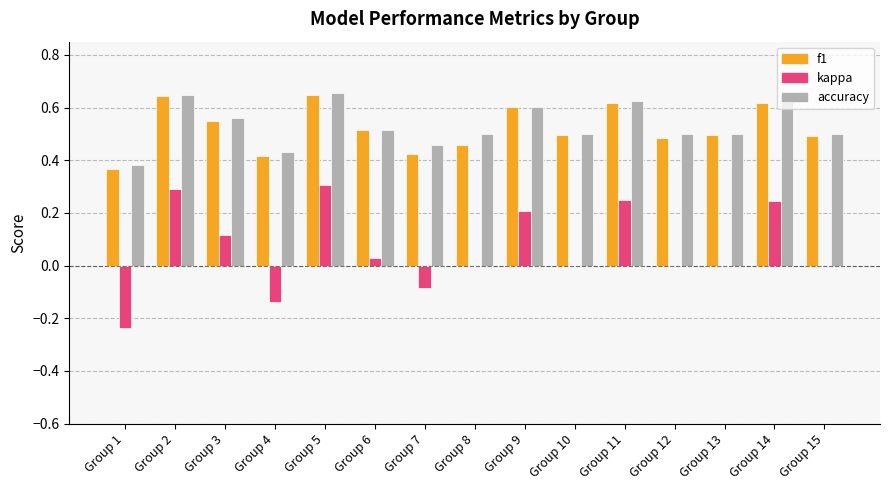

What are all the series names shown in the legend?

f1, kappa, accuracy